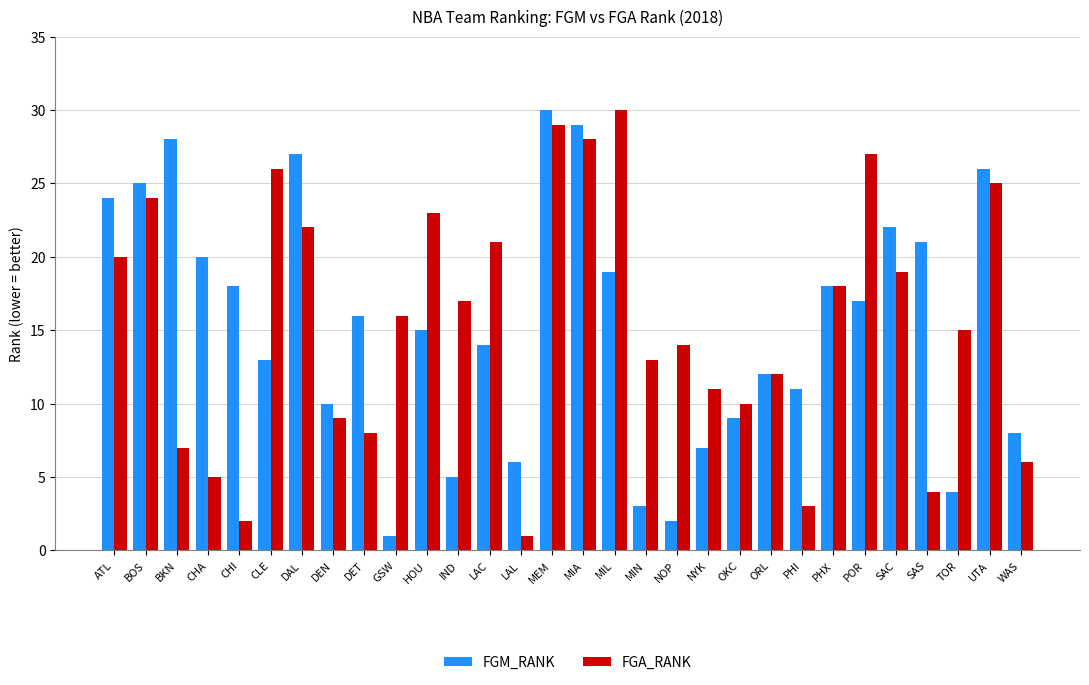

The FGA_RANK series shows 10 at ATL. True or false?

False